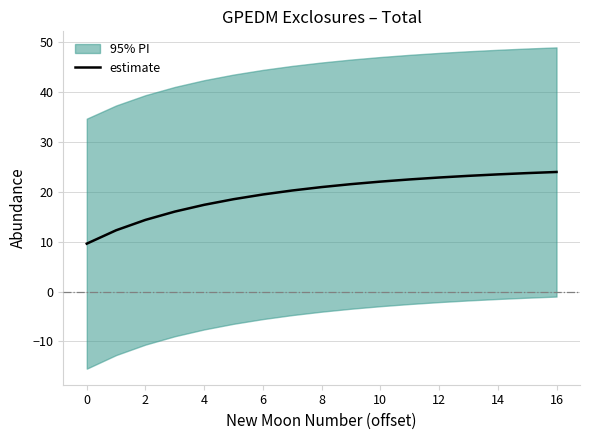

Is it true that estimate equals 2.4 at 0?

False